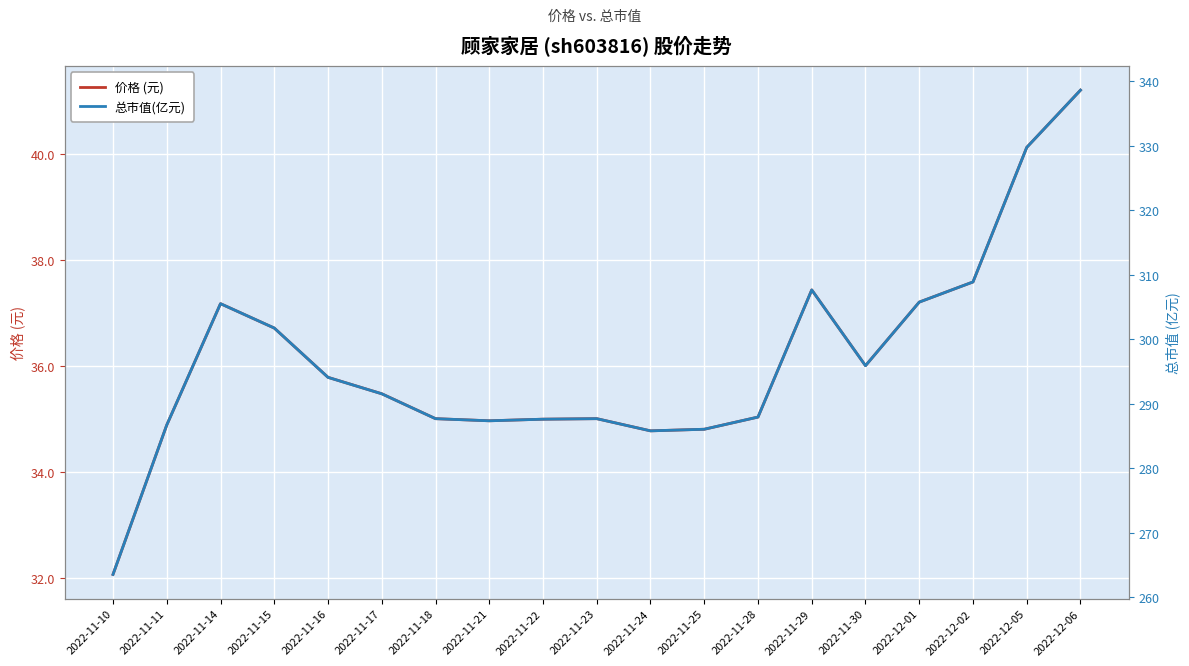

What is the highest value of the 价格 (元) series?

41.2